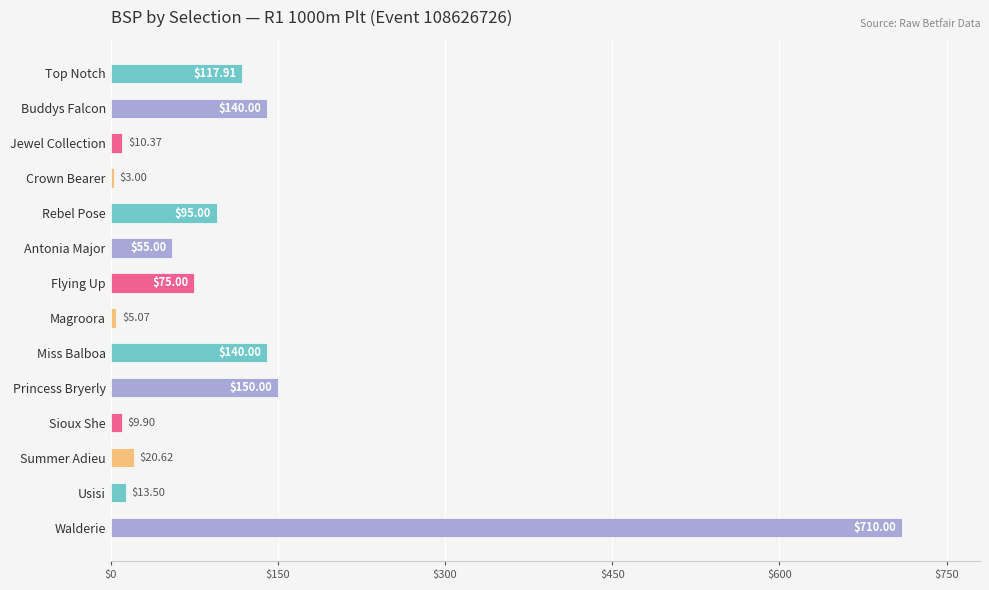

How many categories are shown in the chart?

14